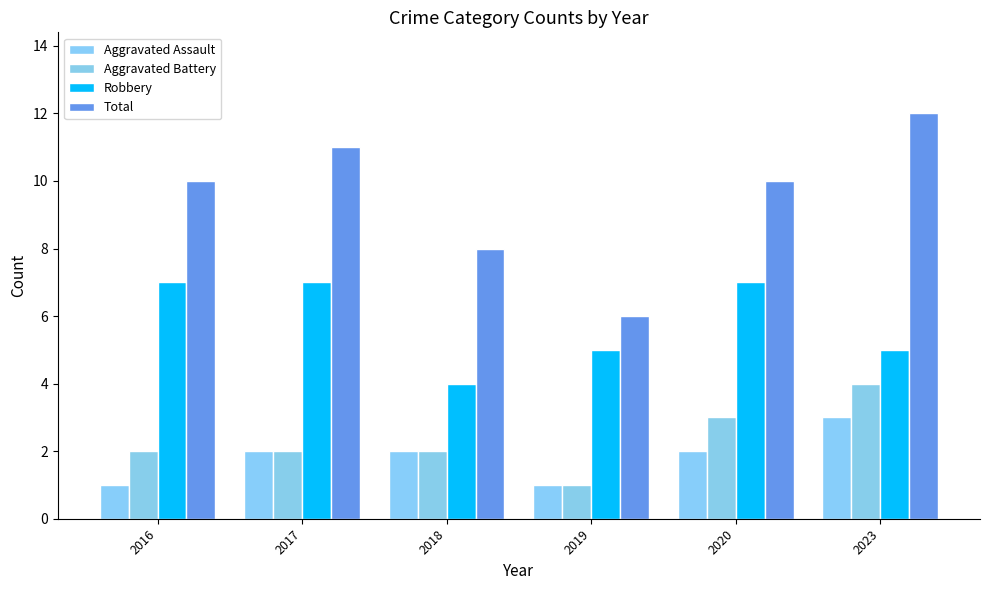

How many bars are there in each group?

4